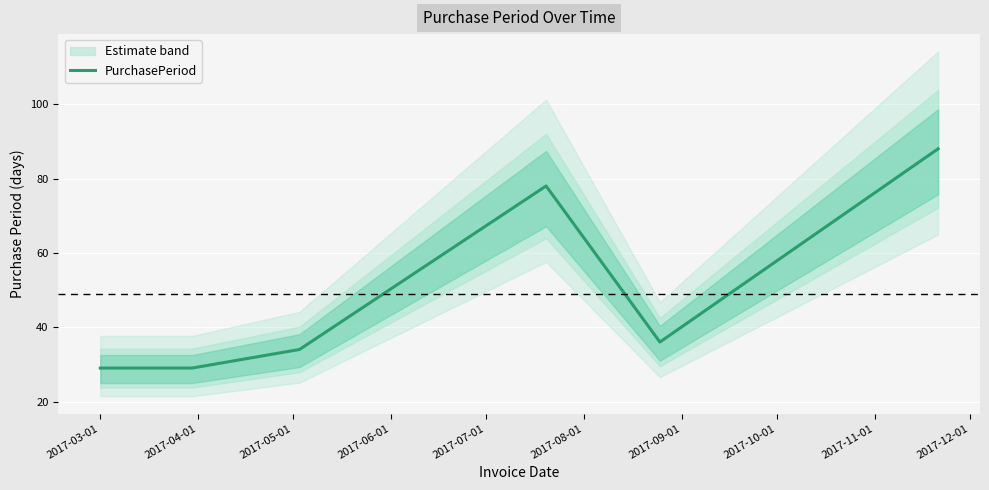

What is the highest value of the PurchasePeriod series?

88